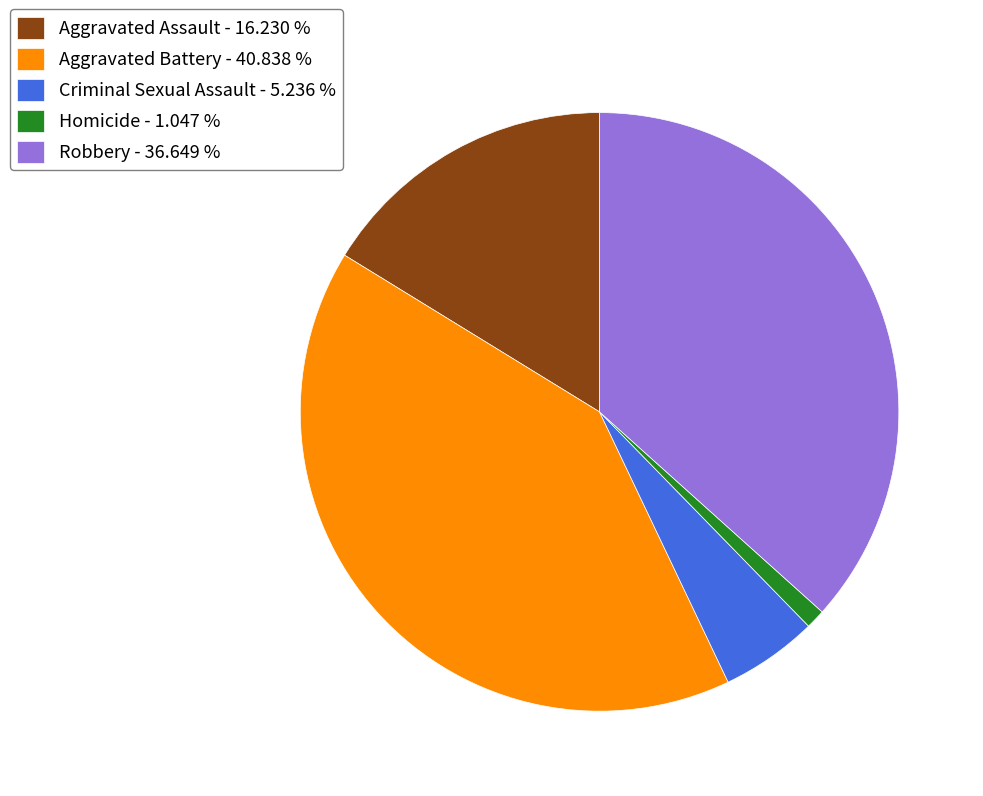

How many slices are in this pie chart?

5